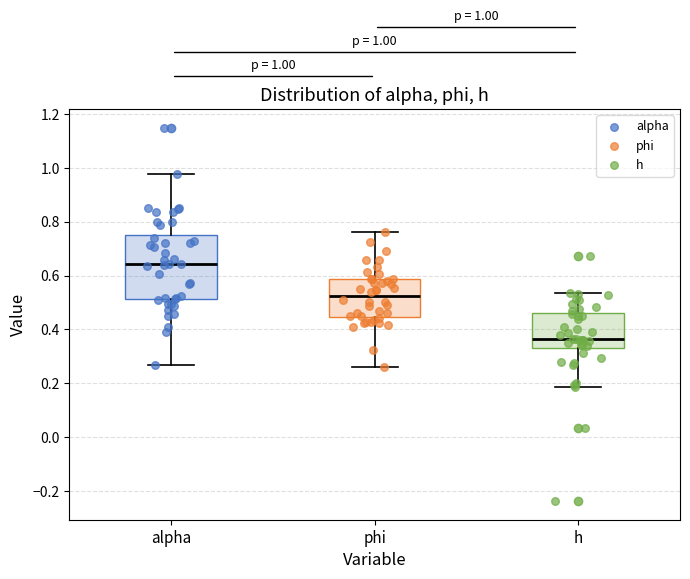

Which box has the lowest median line?

h